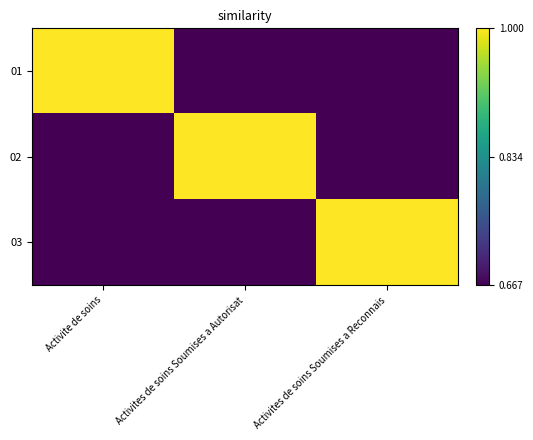

At which category is the sum across all series the highest?

Activite de soins